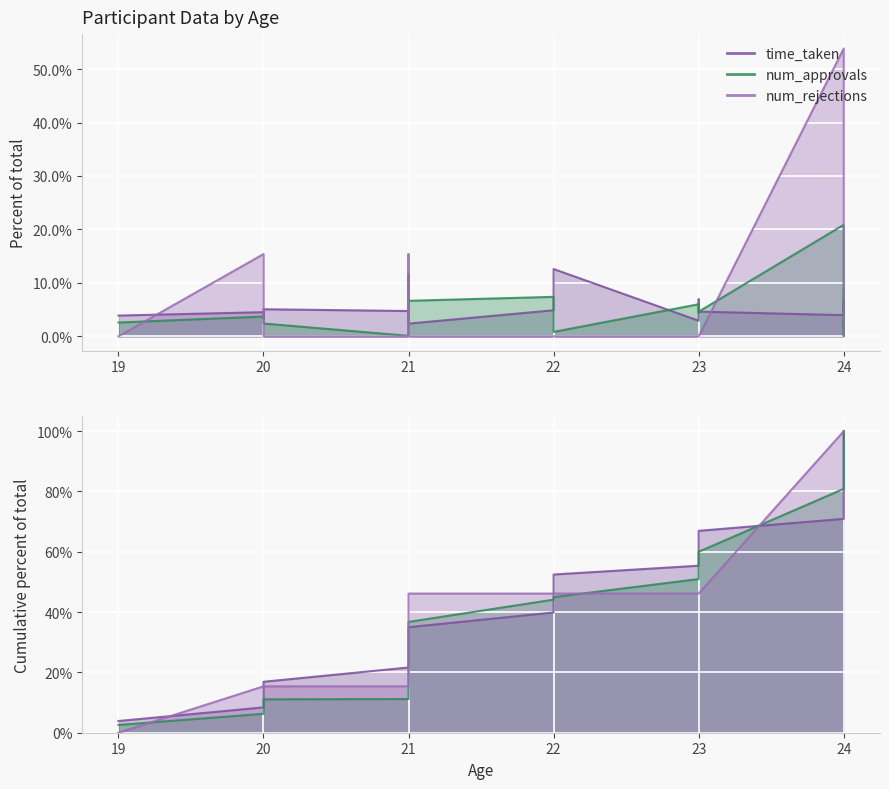

True or false: time_taken and num_approvals intersect in this chart.

True